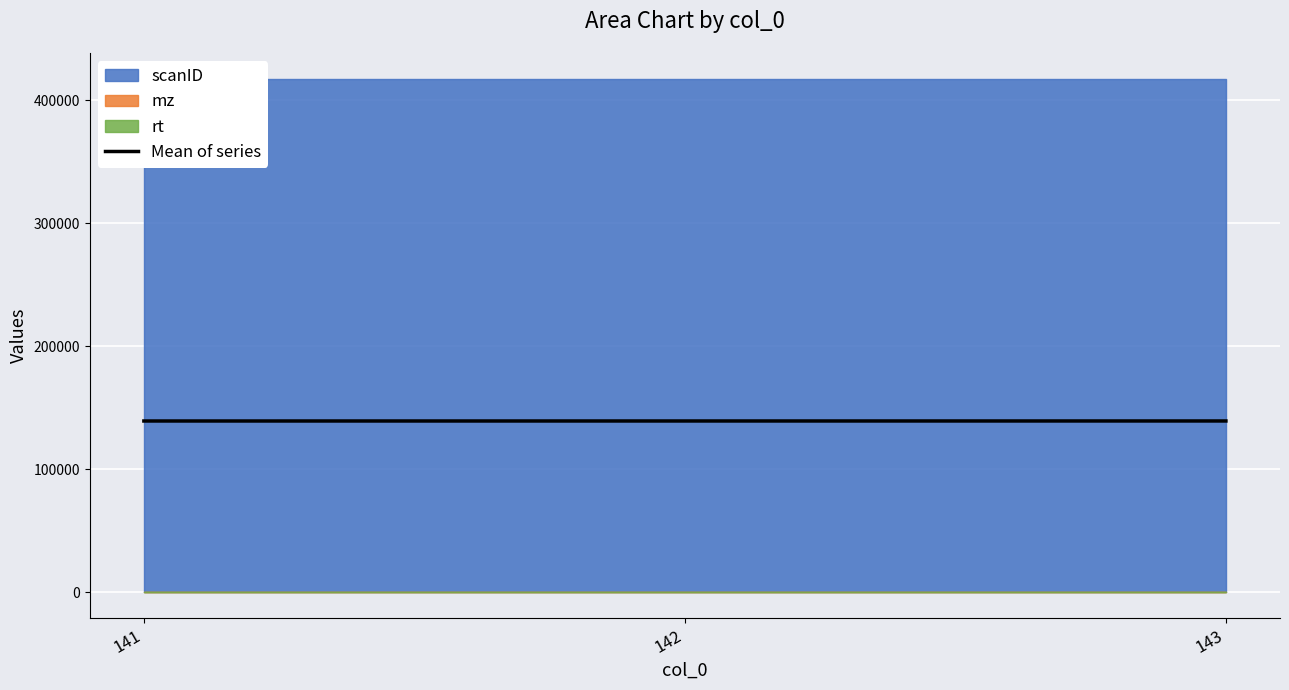

Reading right to left, extract all data points from this chart.

139351.0	139341.4	139331.4